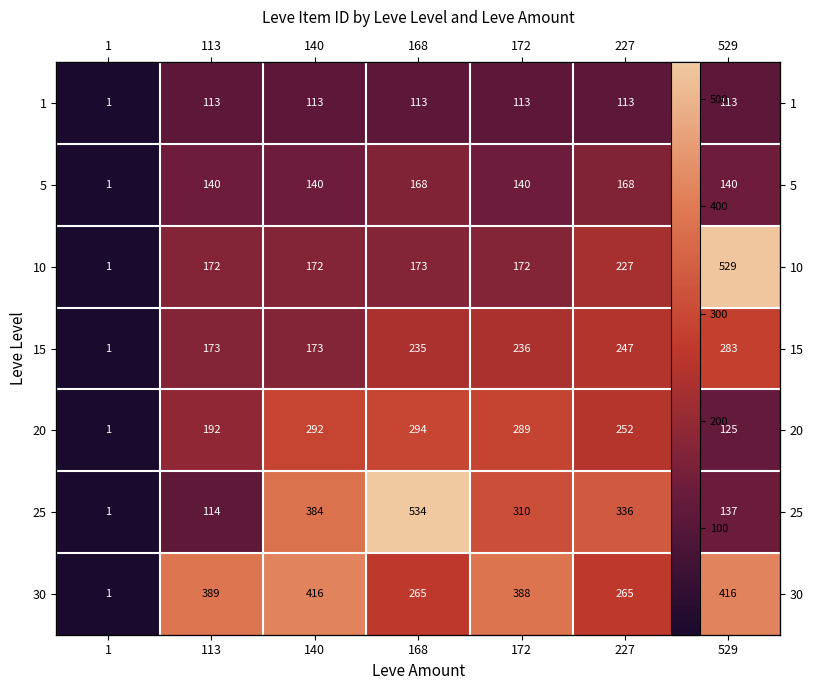

What is the difference between the second highest and minimum values in the 30 series?

415